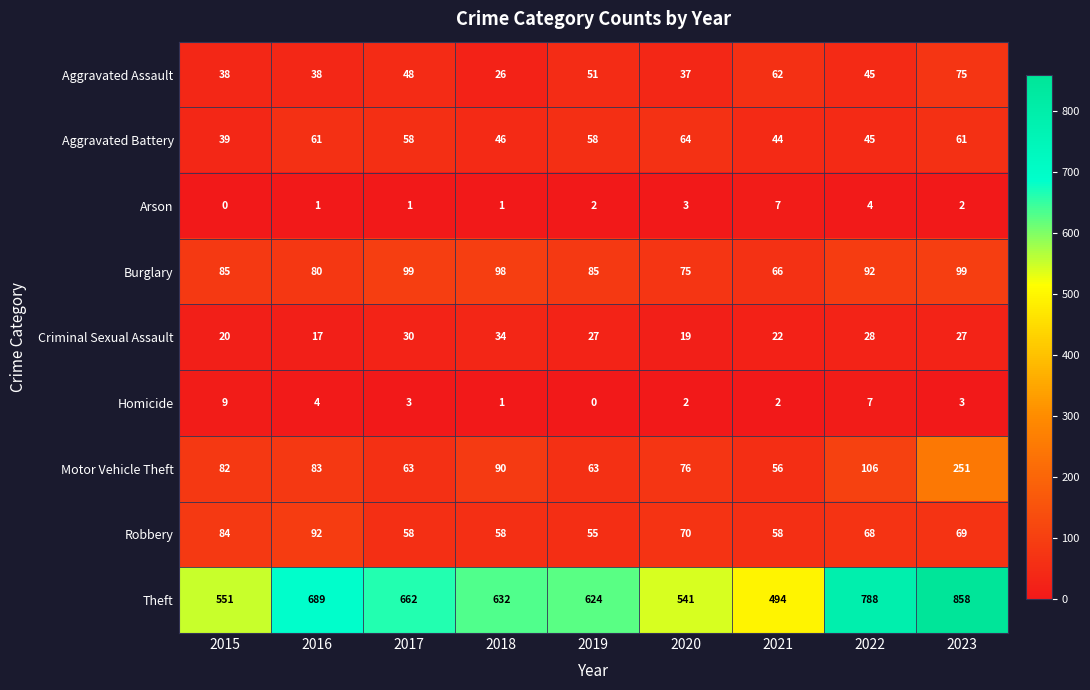

Which series has the largest total across all categories?

Theft